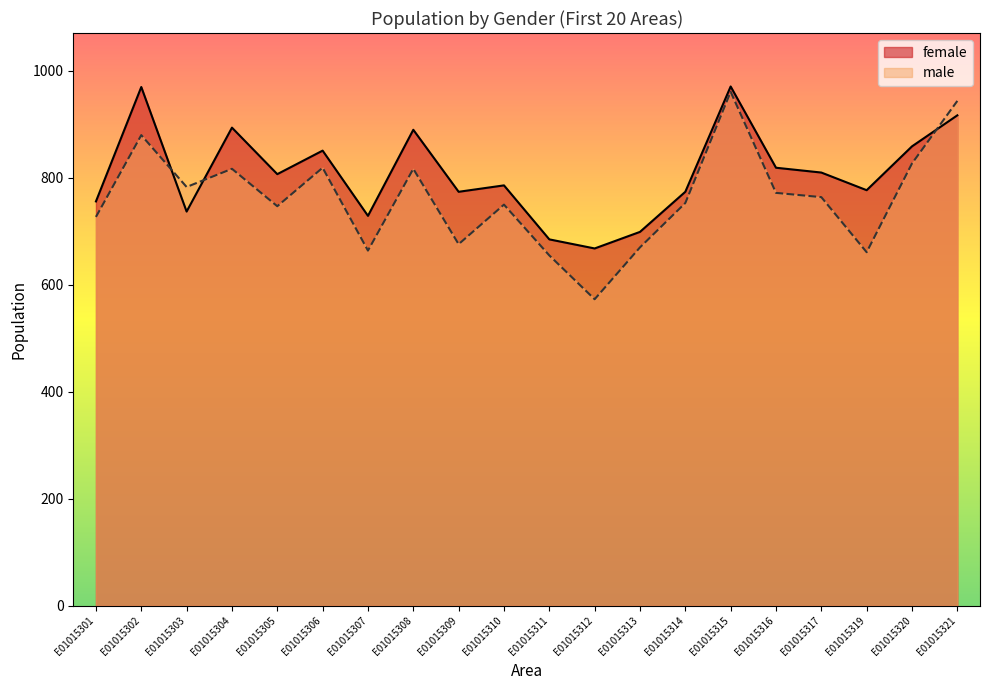

At which category is the sum across all series the highest?

E01015315